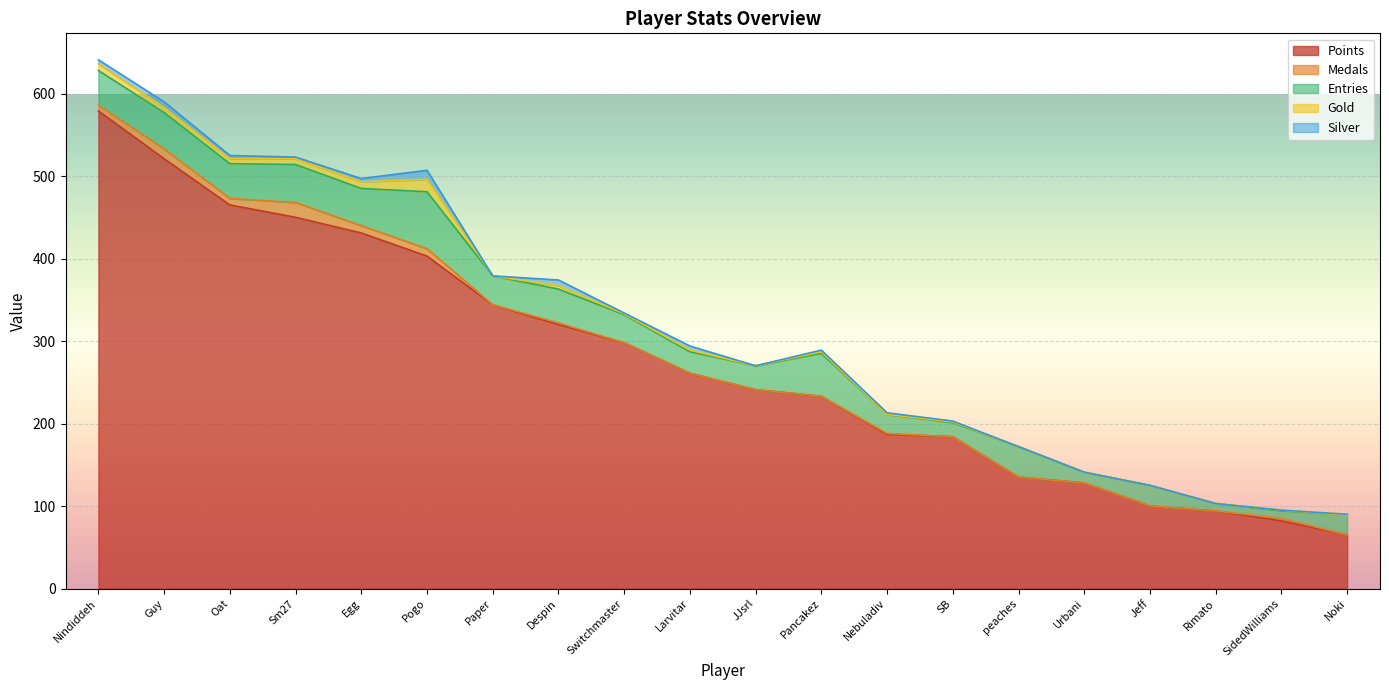

At how many categories does at least one series exceed 291?

9